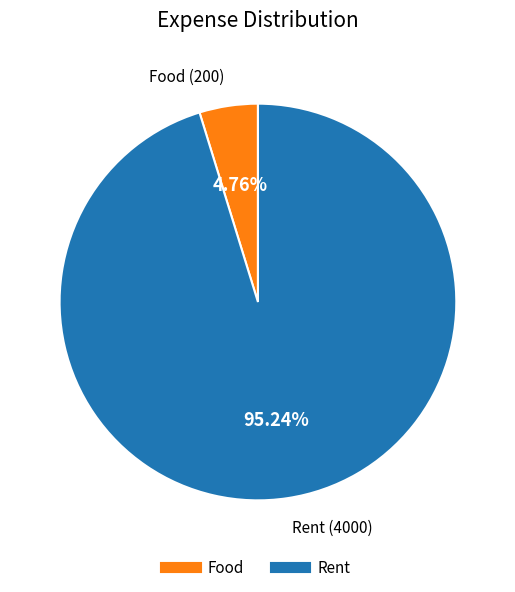

How many slices are in this pie chart?

2